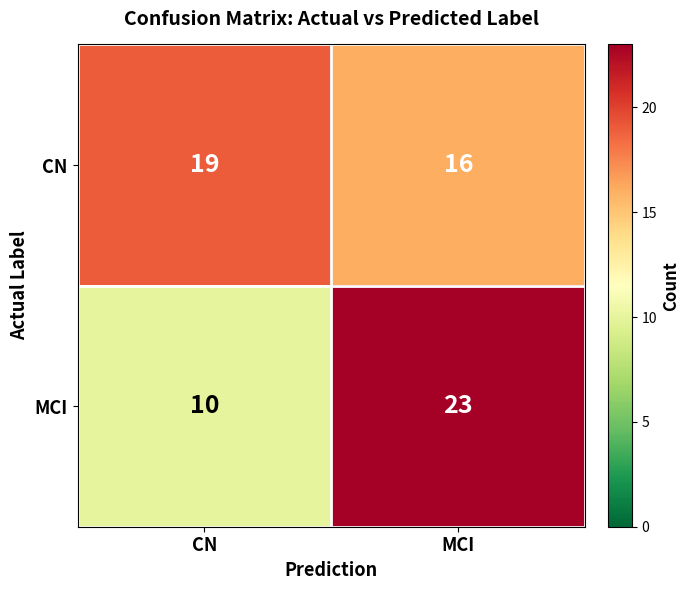

The CN series shows 8 at CN. True or false?

False